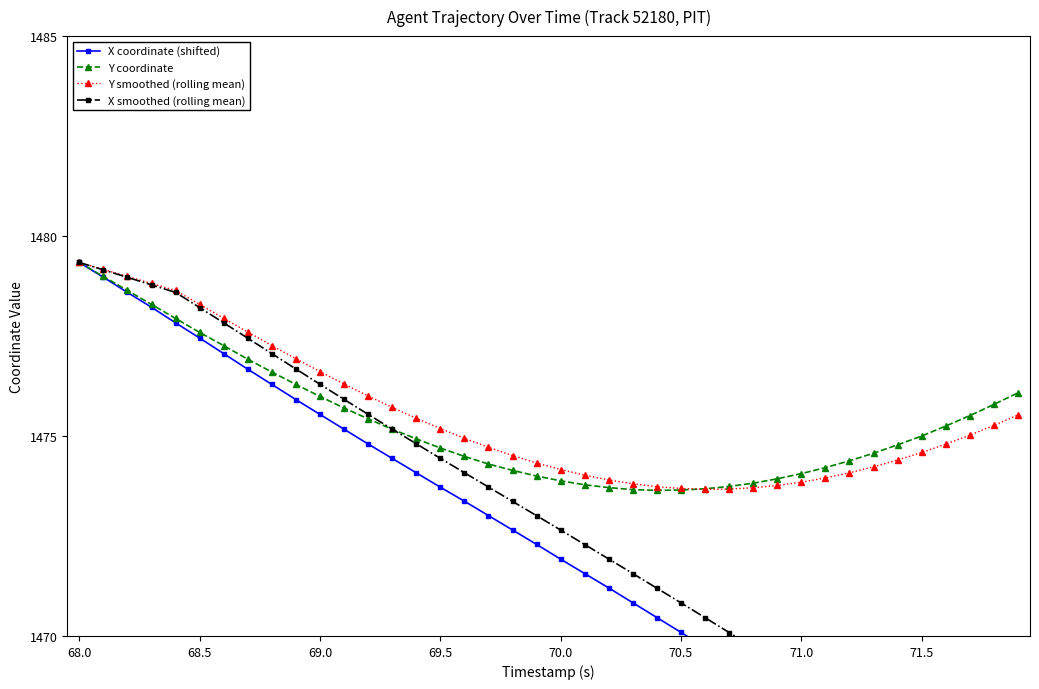

What is the average value of the Y smoothed (rolling mean) series?

1475.5